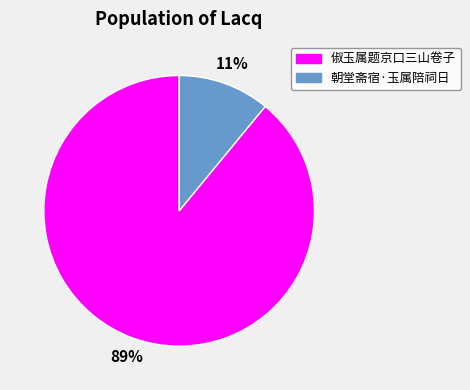

What is the majority slice?

俶玉属题京口三山卷子